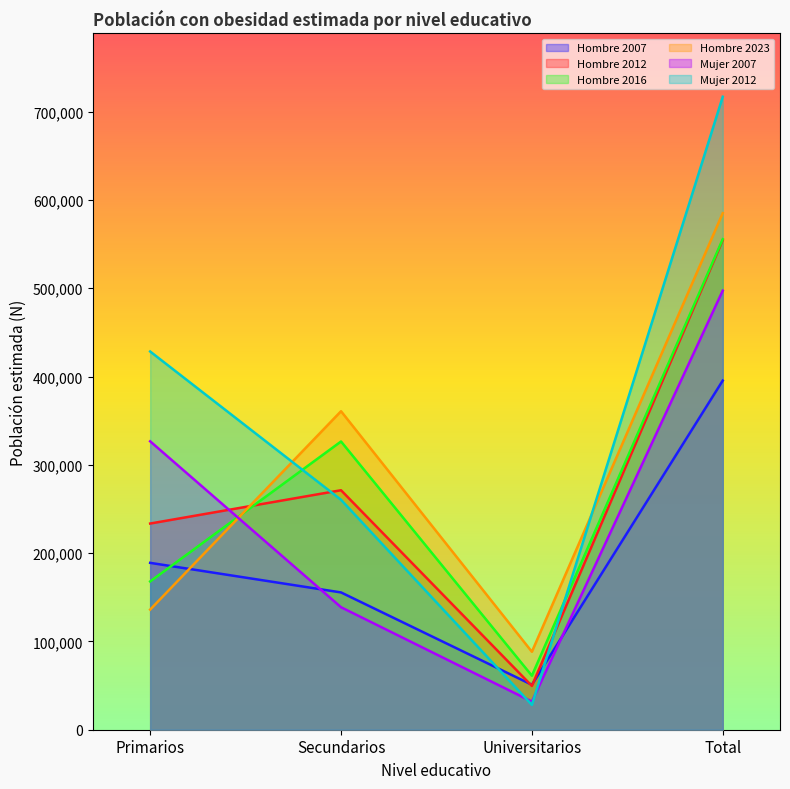

What is the difference between the highest and lowest values at Total?

321500